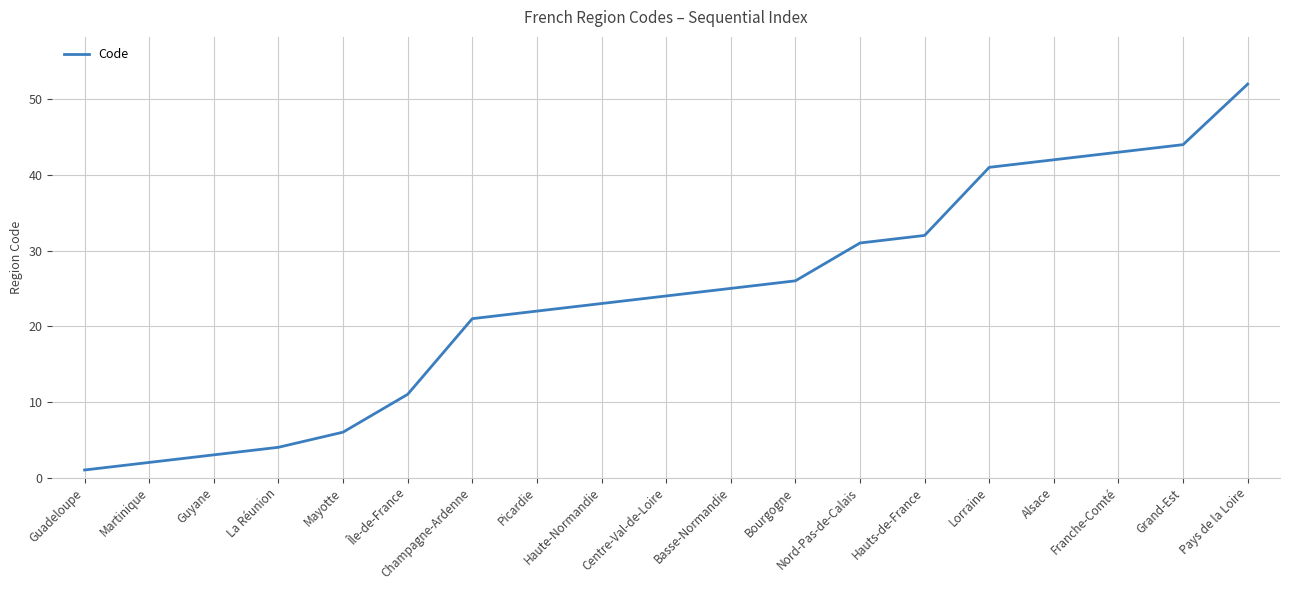

True or false: the data shows 25 at Basse-Normandie.

True